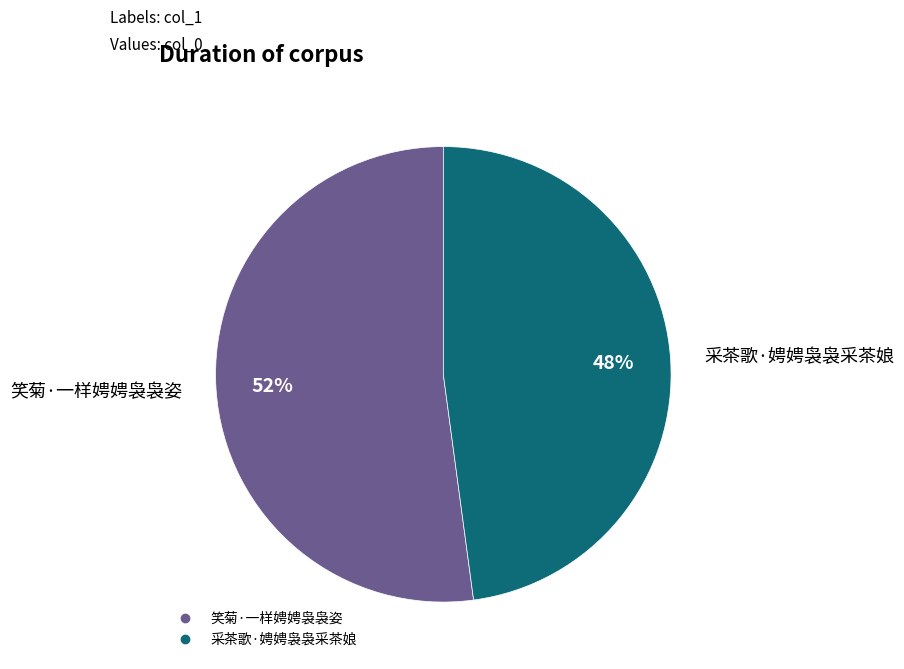

To the nearest percent, what is the difference between the largest and smallest slice percentages?

4%